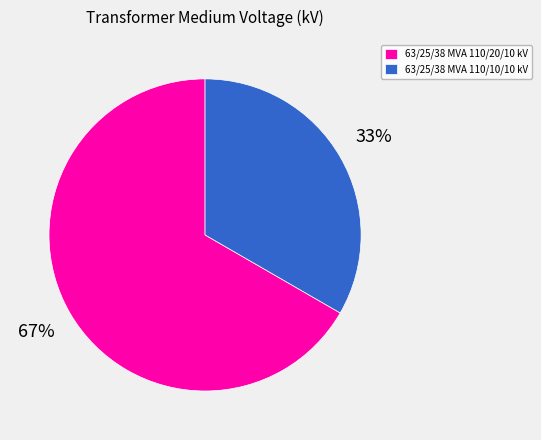

Approximately how many times larger is the value at 63/25/38 MVA 110/10/10 kV compared to 63/25/38 MVA 110/20/10 kV?

0.5